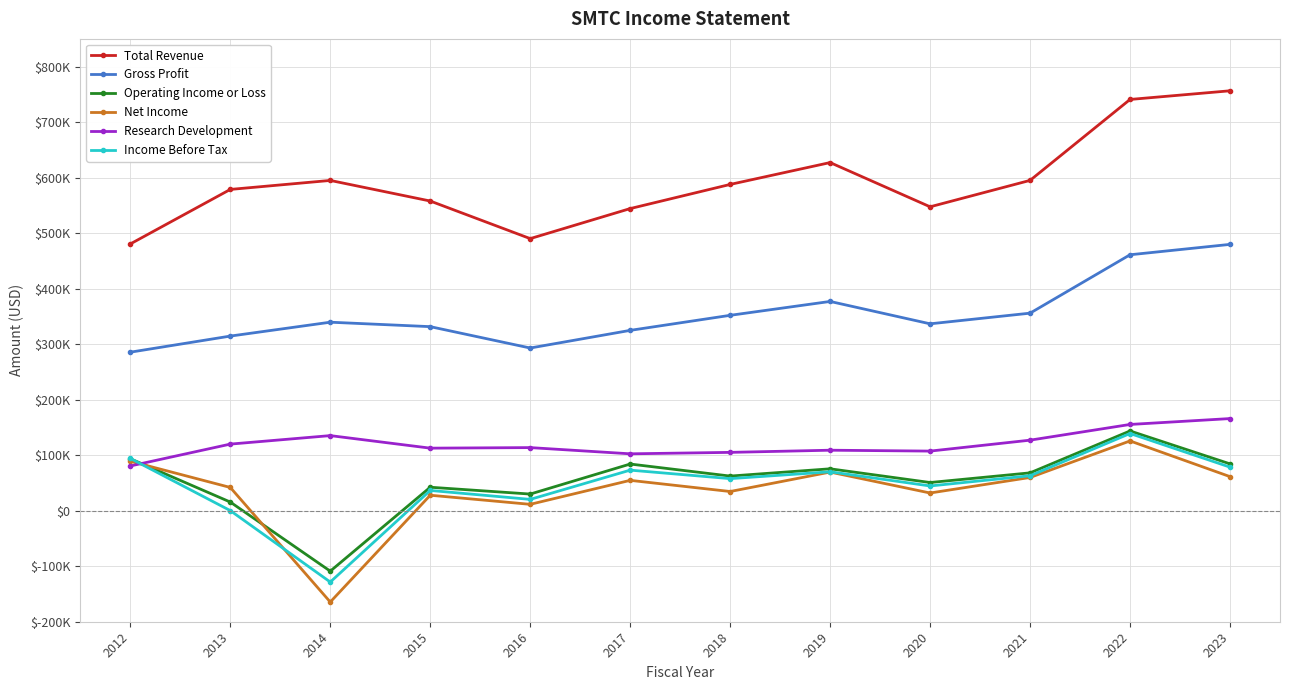

At how many categories does at least one series exceed 652675?

2